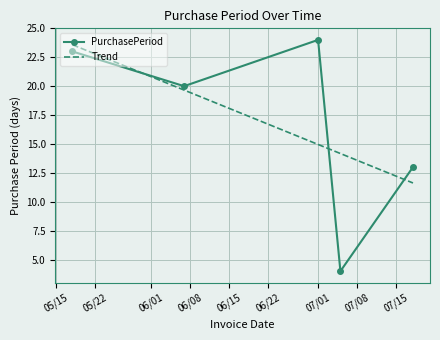

What is the difference between the second highest and minimum values in the Trend series?

8.0